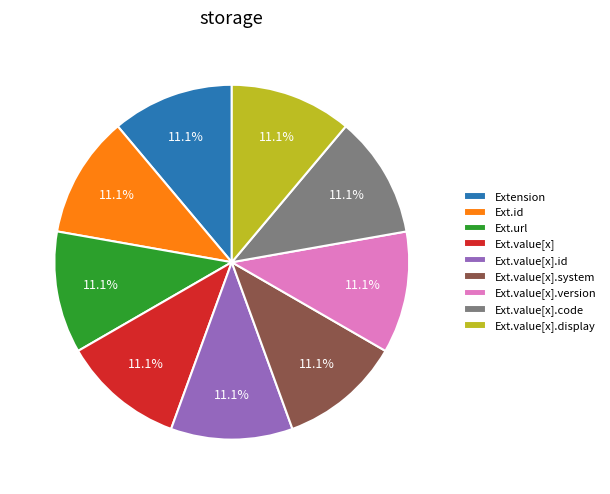

Do Ext.value[x].version and Ext.value[x].system together represent more than half of the pie?

No